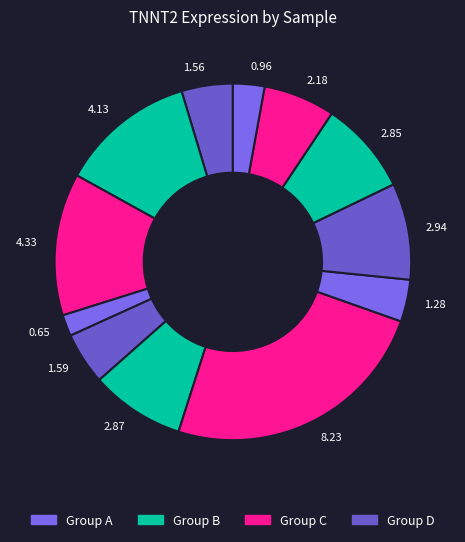

Is the sum of 0.96 and 2.87 greater than half?

No